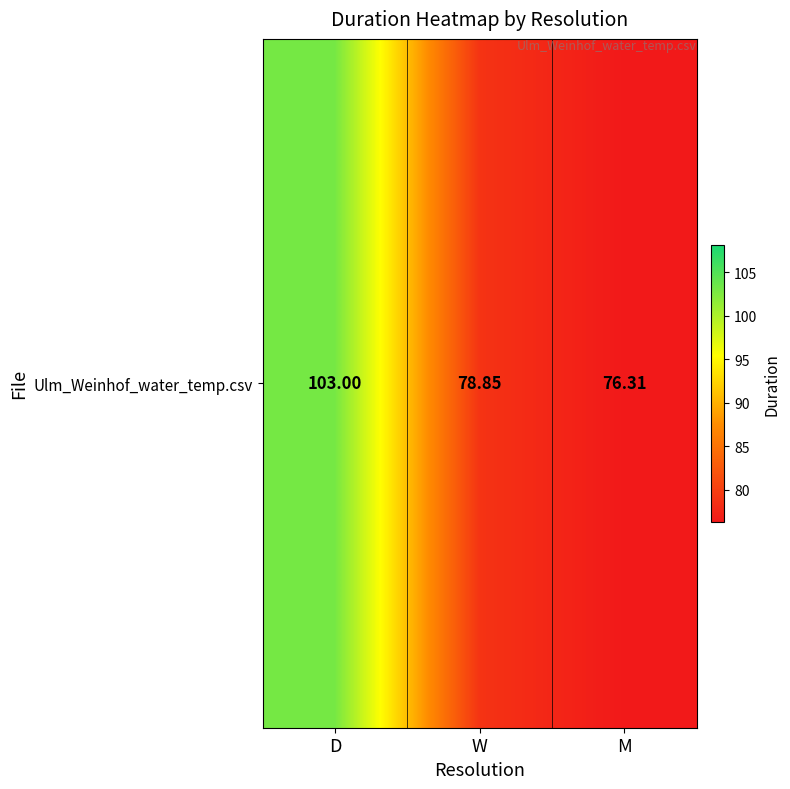

The chart shows a value of 103.0 at D. True or false?

True